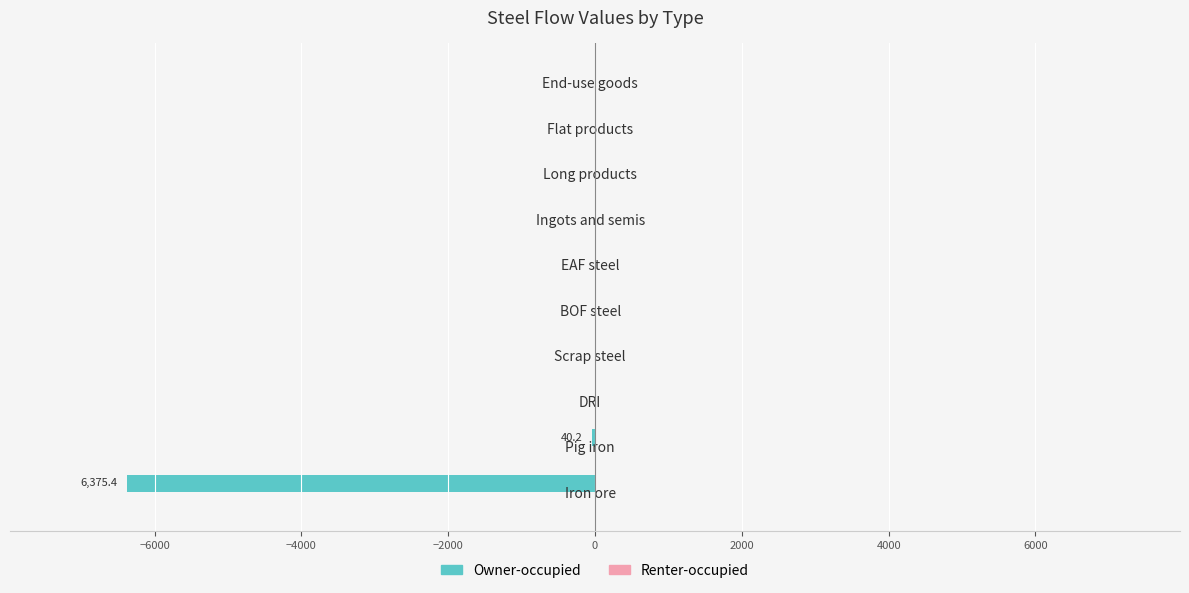

What is the sum of all values?

-6415.6